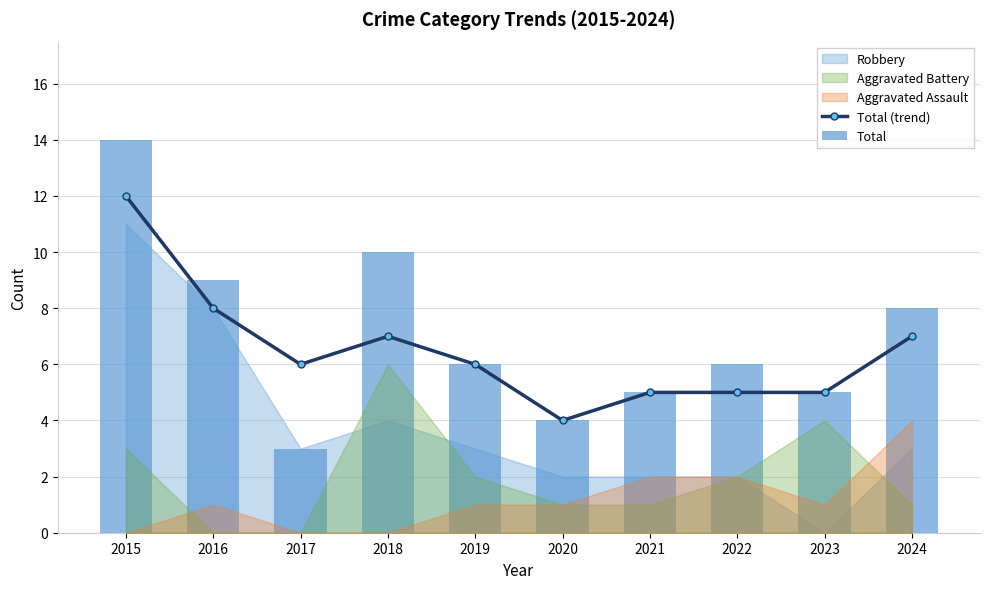

The Total (trend) series shows 8 at 2016. True or false?

True